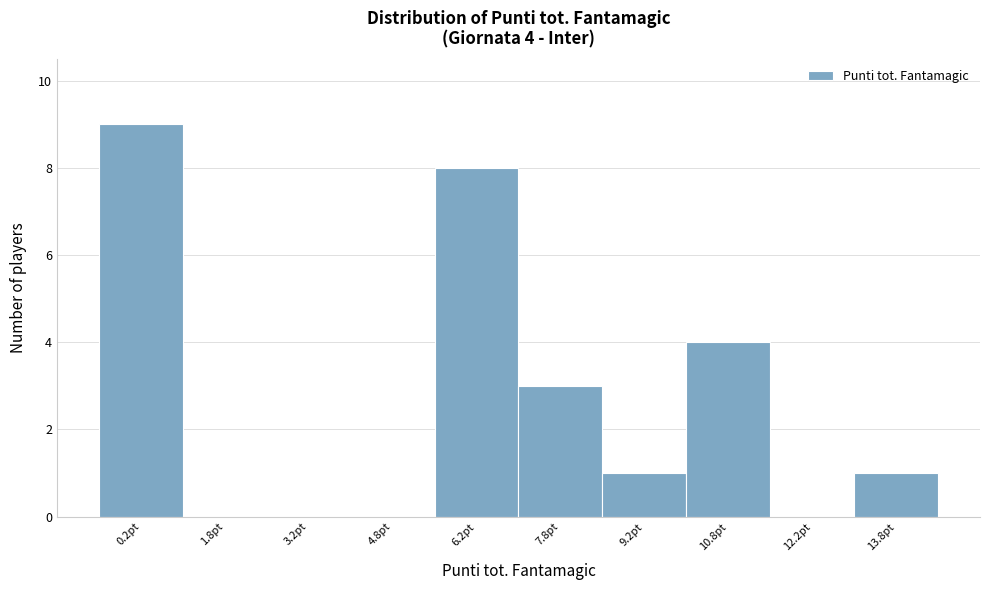

Over which range of the x-axis is the bar tallest?

-0.5 to 1.0